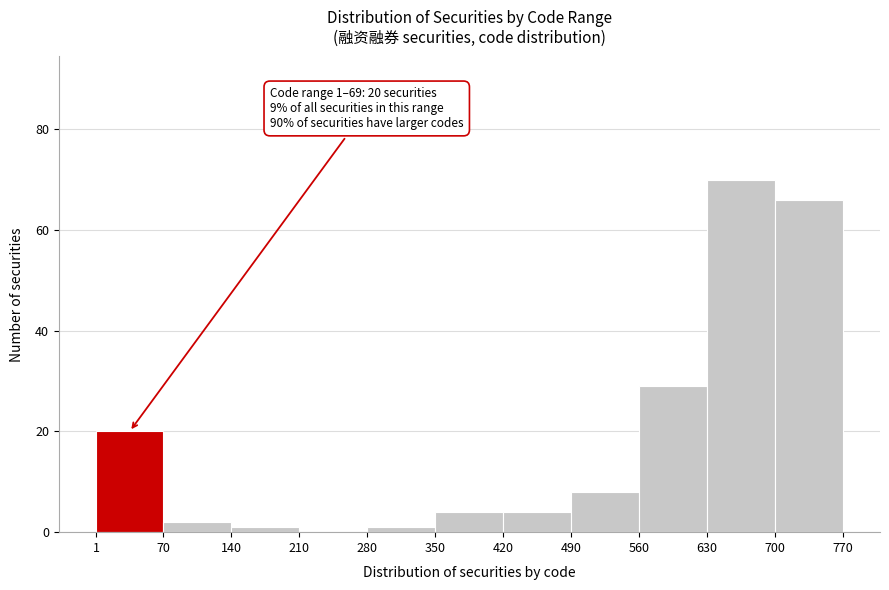

Over which range of the x-axis is the bar tallest?

630 to 700